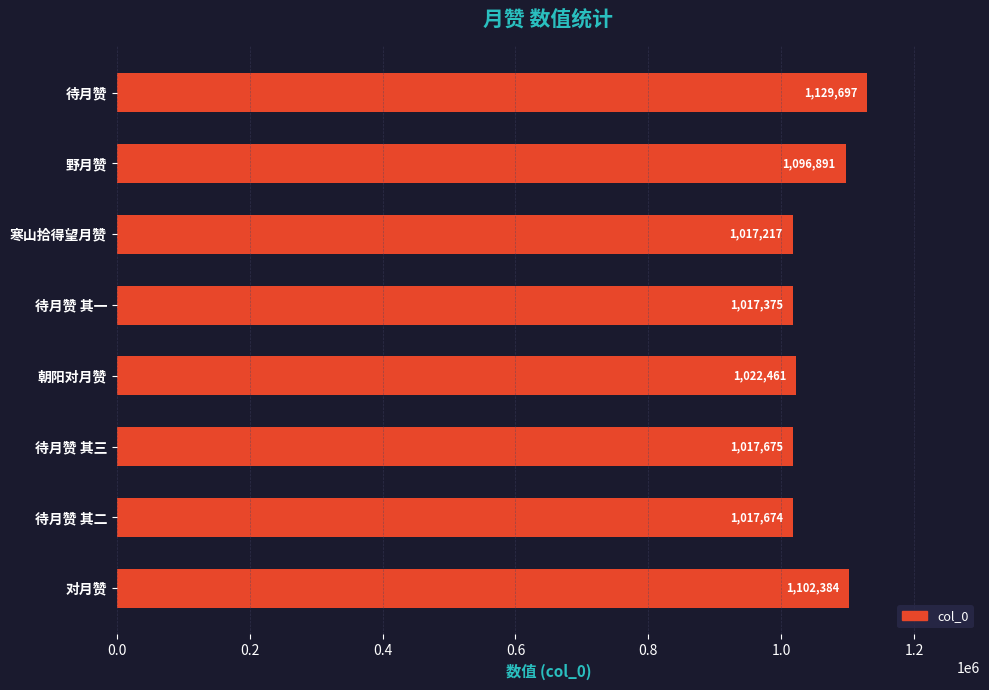

What is the average value?

1052672